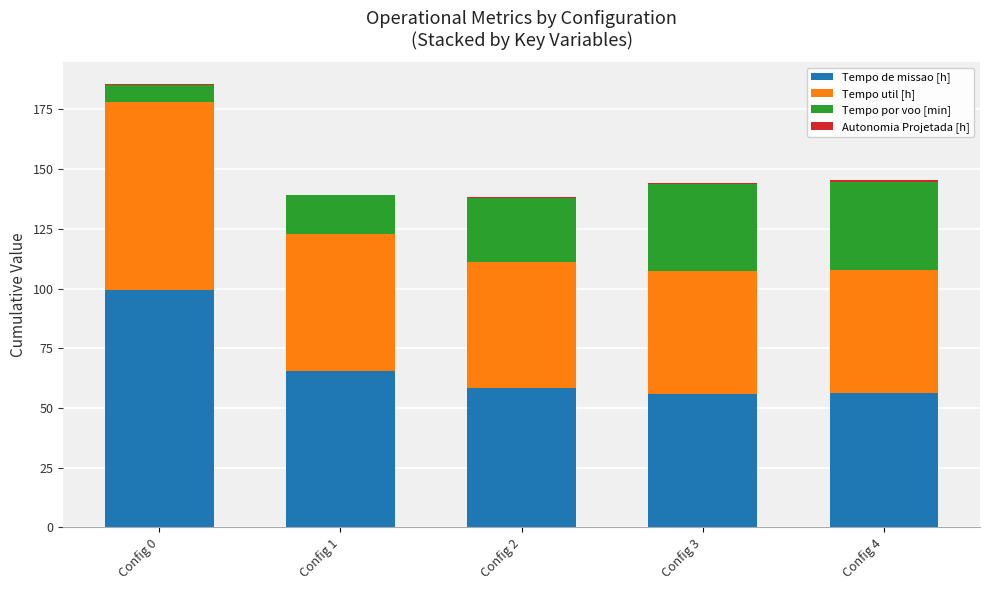

Where is Tempo de missao [h] nearest to the value 77?

Config 1